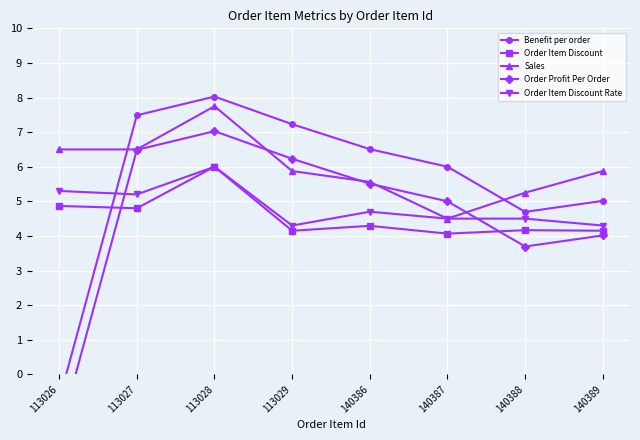

What are all the series names shown in the legend?

Benefit per order, Order Item Discount, Sales, Order Profit Per Order, Order Item Discount Rate